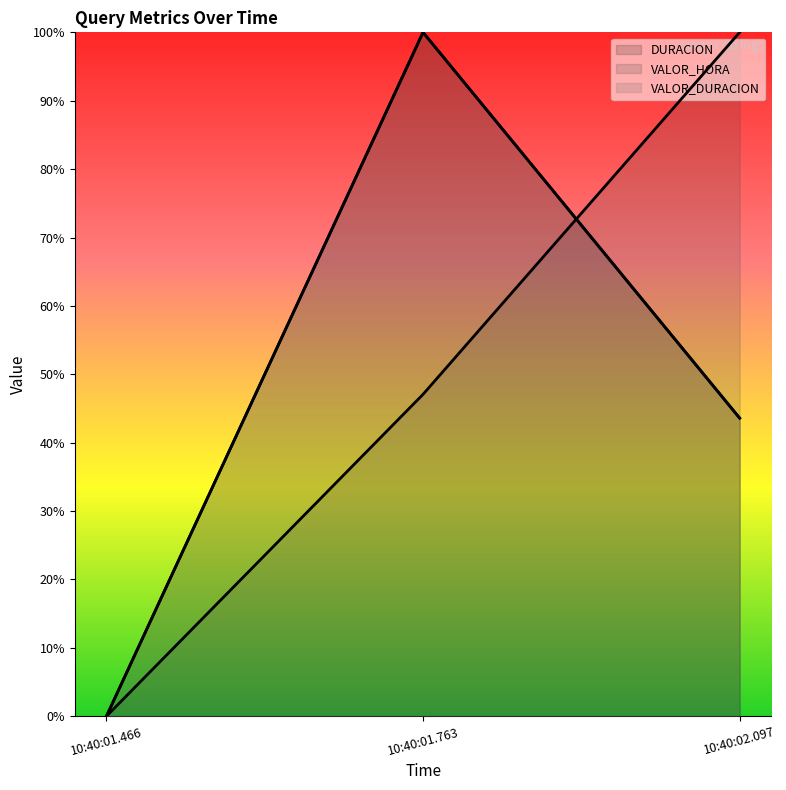

How many lines are shown in the chart?

3